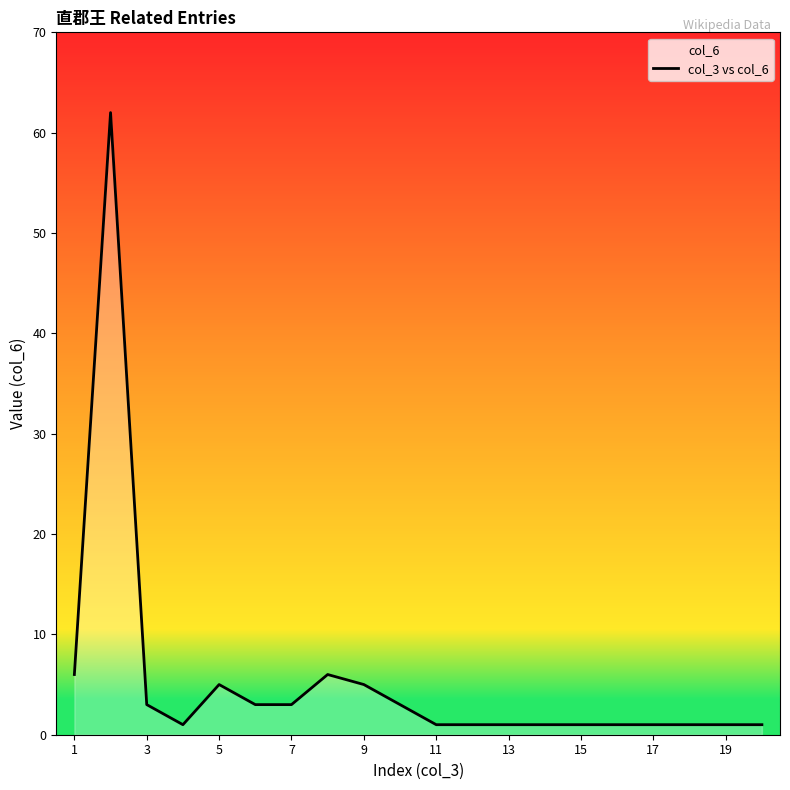

The value at 3 is 3. True or false?

True